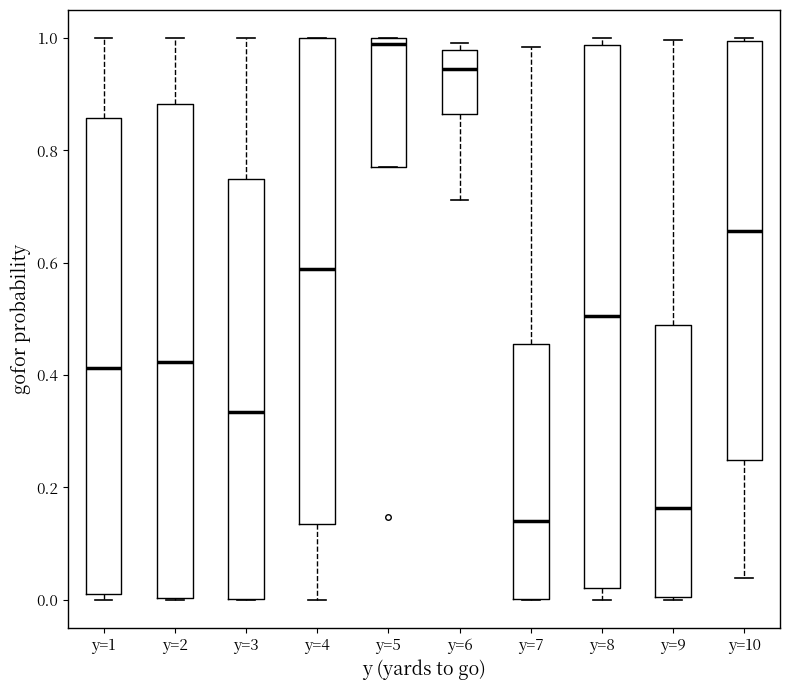

Reading left to right, read every box against the y-axis: the position of its median line, the range the box covers, and the ends of its whiskers. The values are not printed on the chart, so give them approximately, as read against the axis.

y=1: median 0.42, box 0.02 to 0.86, whiskers 0.00 to 1.00
y=2: median 0.42, box 0.00 to 0.88, whiskers 0.00 to 1.00
y=3: median 0.34, box 0.00 to 0.74, whiskers 0.00 to 1.00
y=4: median 0.58, box 0.14 to 1.00, whiskers 0.00 to 1.00
y=5: median 0.98, box 0.78 to 1.00, whiskers 0.78 to 1.00
y=6: median 0.94, box 0.86 to 0.98, whiskers 0.72 to 1.00
y=7: median 0.14, box 0.00 to 0.46, whiskers 0.00 to 0.98
y=8: median 0.50, box 0.02 to 0.98, whiskers 0.00 to 1.00
y=9: median 0.16, box 0.00 to 0.48, whiskers 0.00 to 1.00
y=10: median 0.66, box 0.24 to 1.00, whiskers 0.04 to 1.00